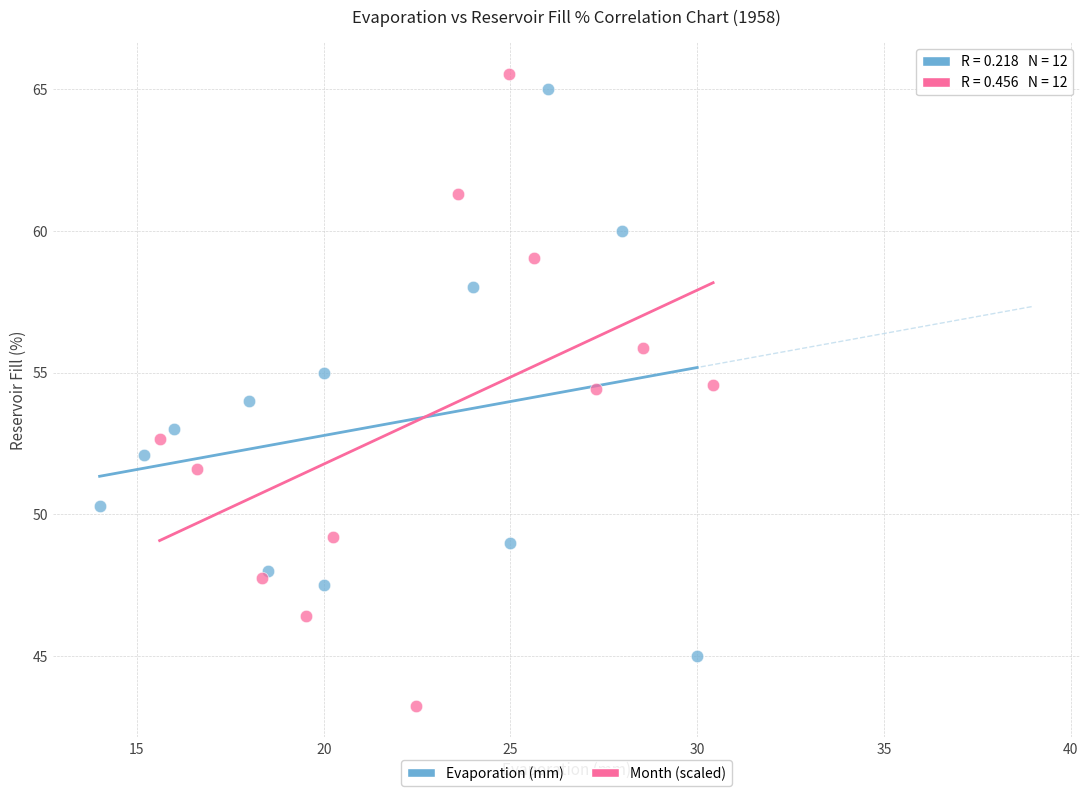

Which series has the widest spread of Y values?

Month (scaled)